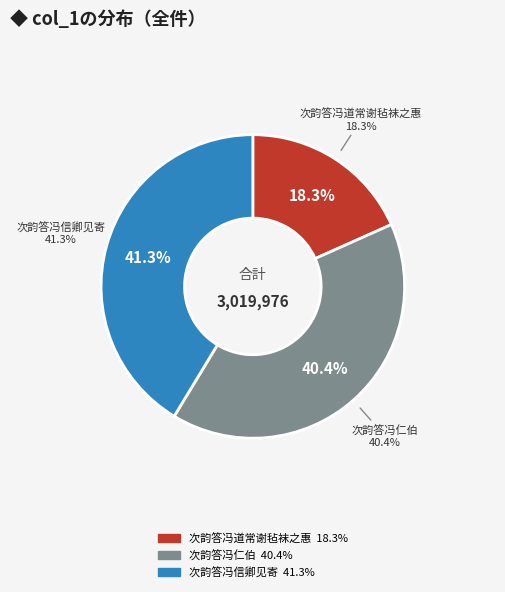

How many segments does this pie chart have?

3